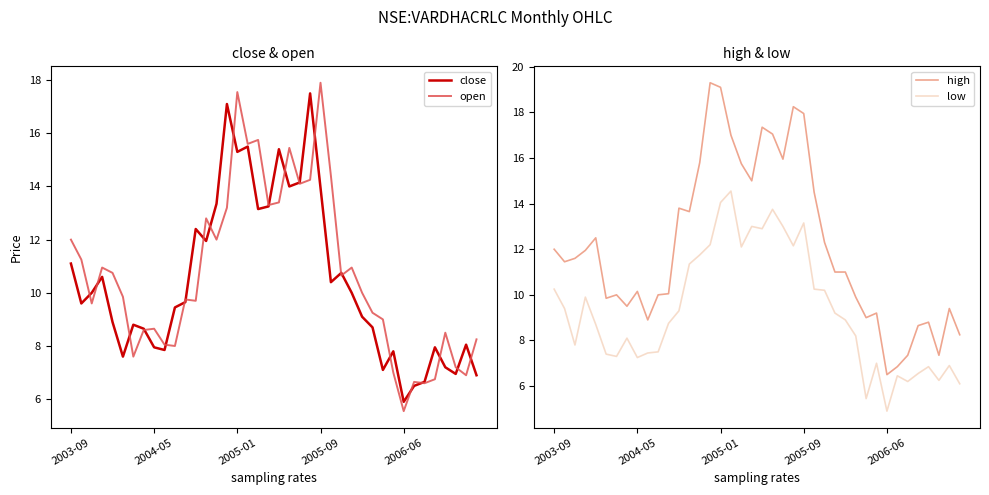

Is this an area chart (filled region under the line)?

No